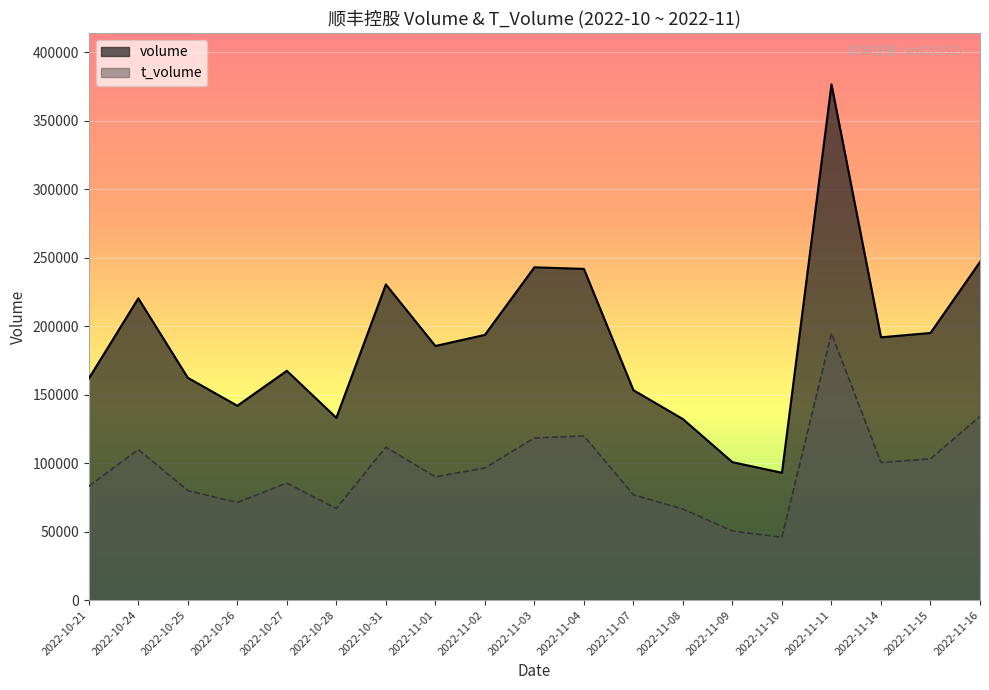

True or false: t_volume and volume intersect in this chart.

False